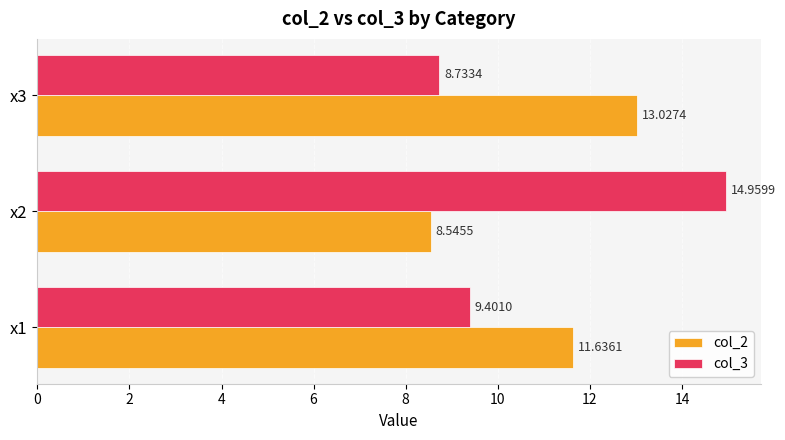

At which label does col_2 reach its peak?

x3